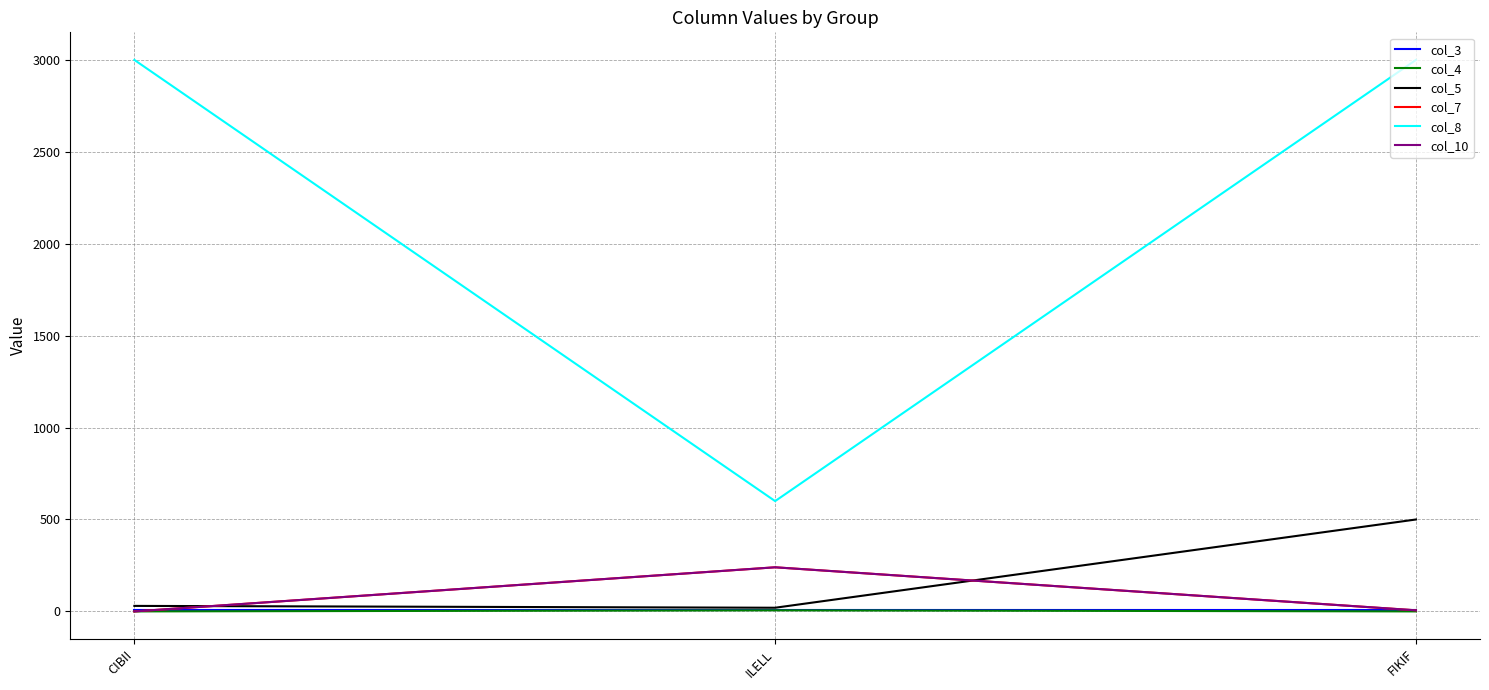

Which series has the largest total across all categories?

col_8